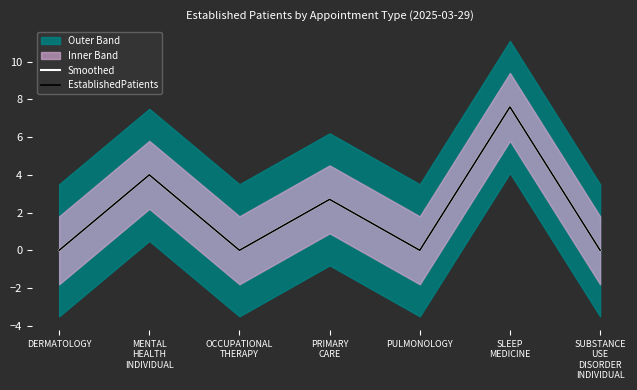

Which category has the lowest value across all series?

DERMATOLOGY